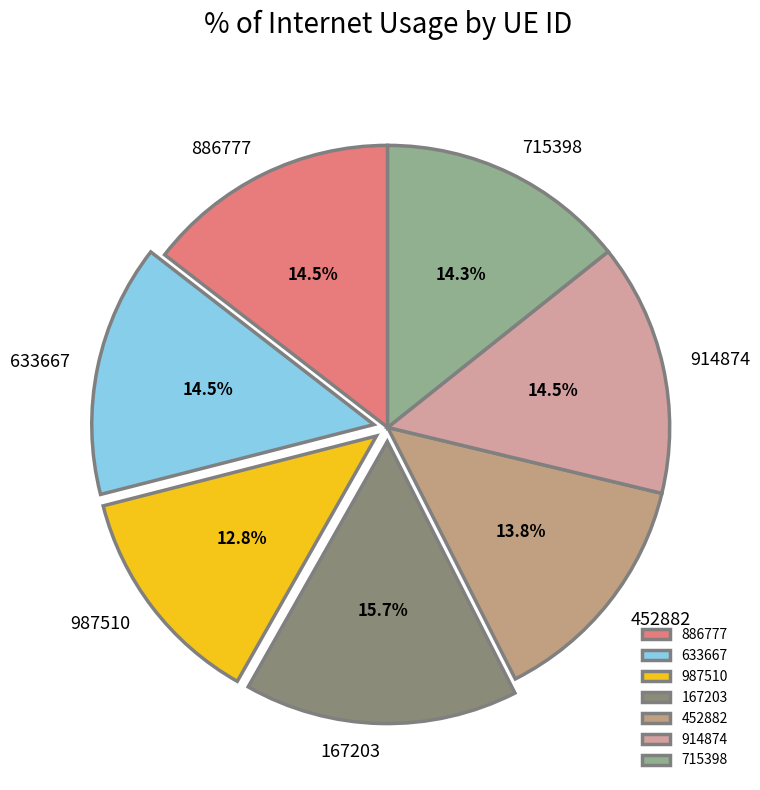

Which category has the smallest portion of the pie?

987510